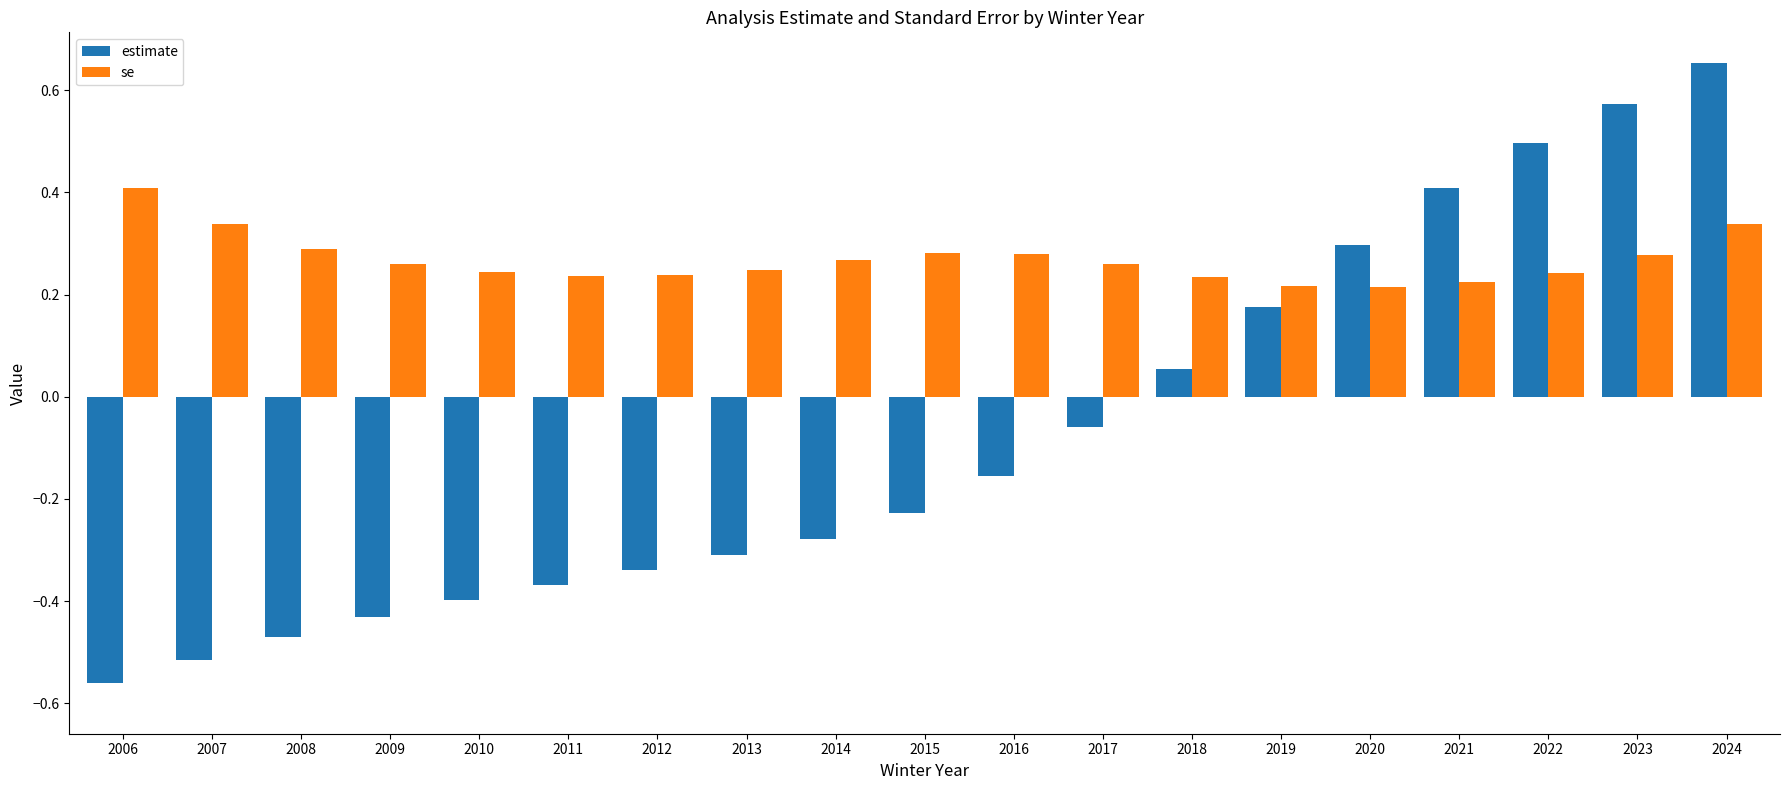

Which series changed the most between 2011 and 2020?

estimate